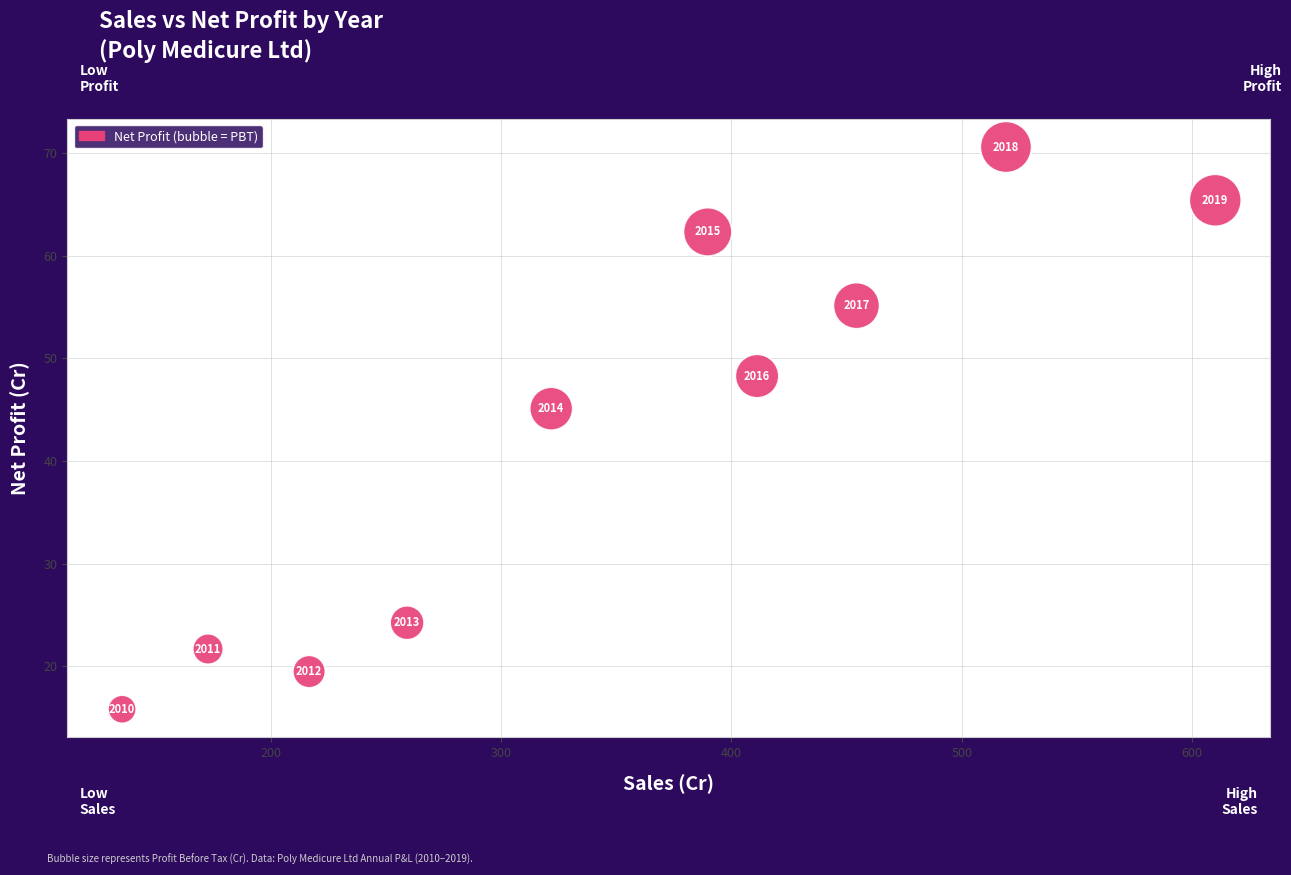

What is the range of Y values (max minus min)?

54.8